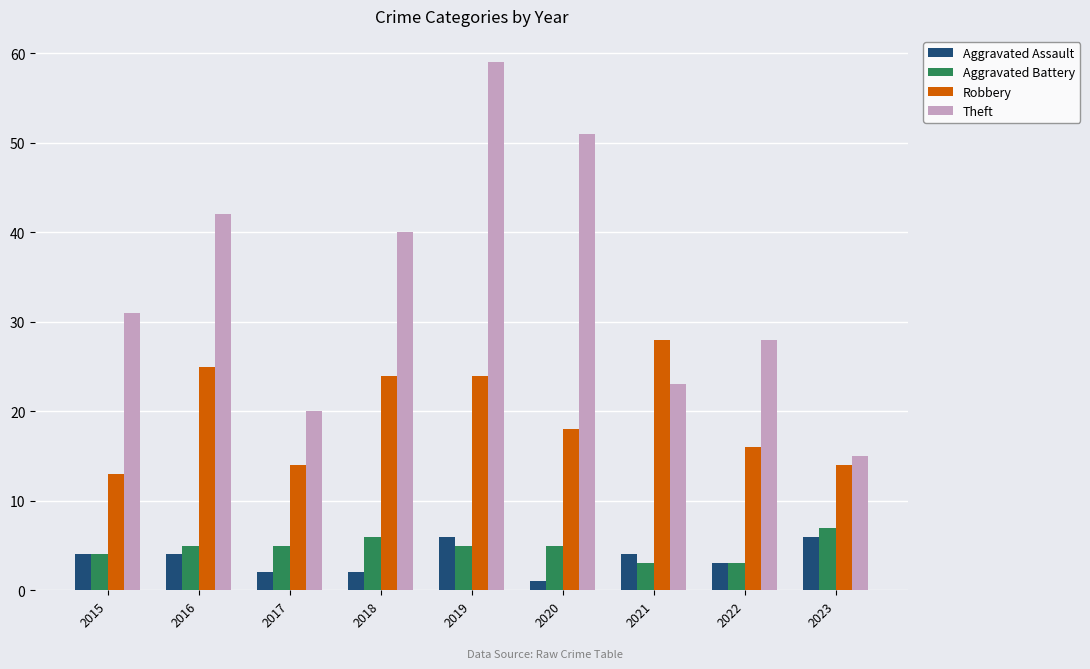

Is it true that Aggravated Battery equals 3 at 2022?

True